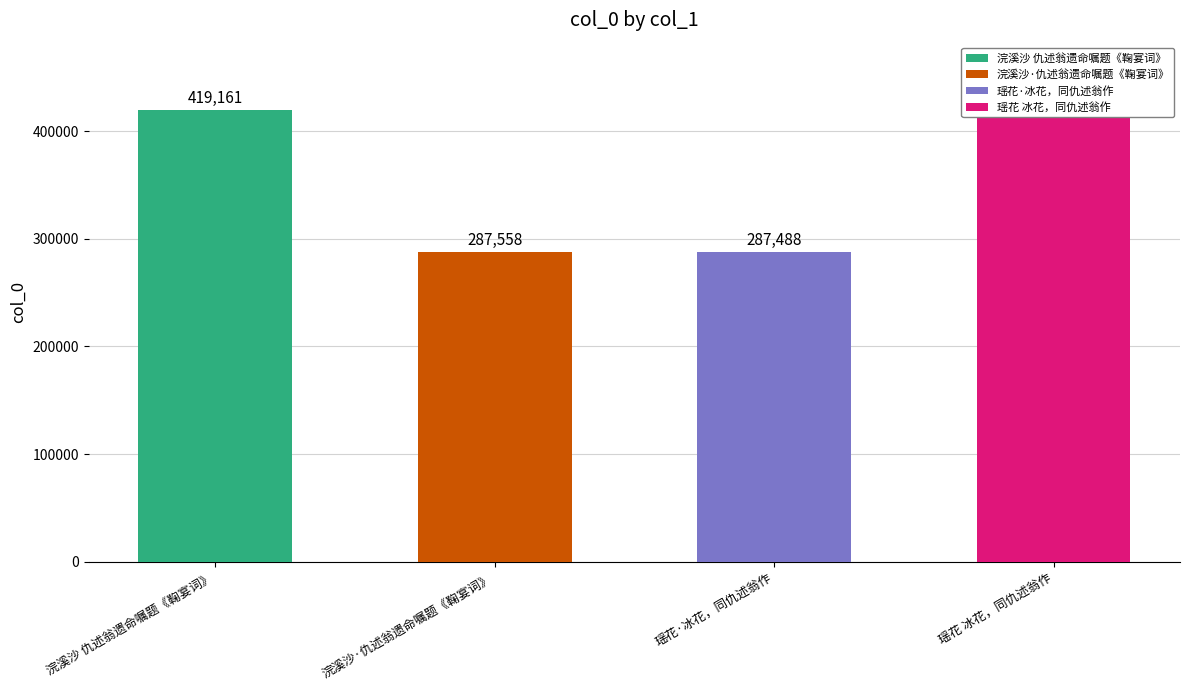

Where does the data first go above 419128?

浣溪沙 仇述翁遗命嘱题《鞠宴词》